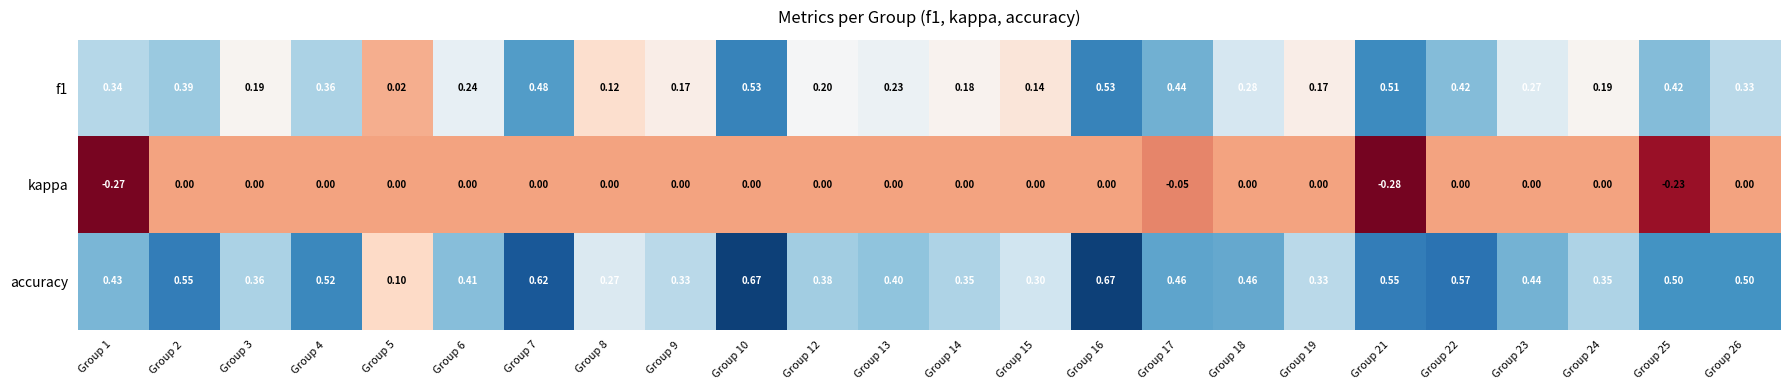

Which series has the widest spread of values?

accuracy